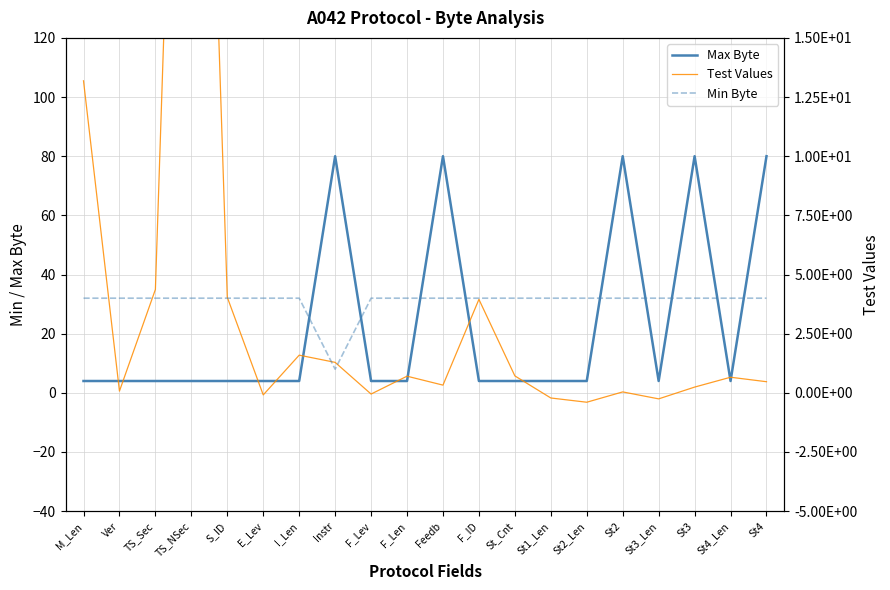

What is the difference between the second highest and minimum values in the Test Values series?

108.7